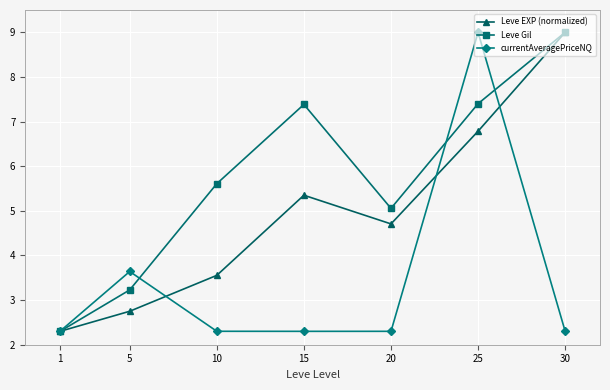

What is the average value of the Leve EXP (normalized) series?

4.9